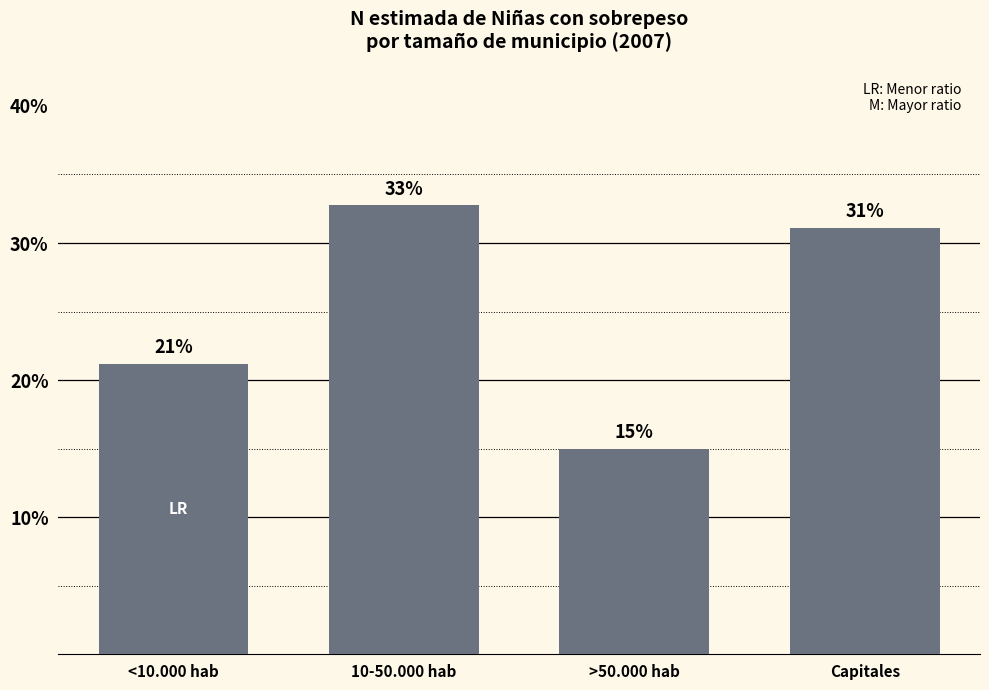

Which label corresponds to the smallest value in the chart?

>50.000 hab